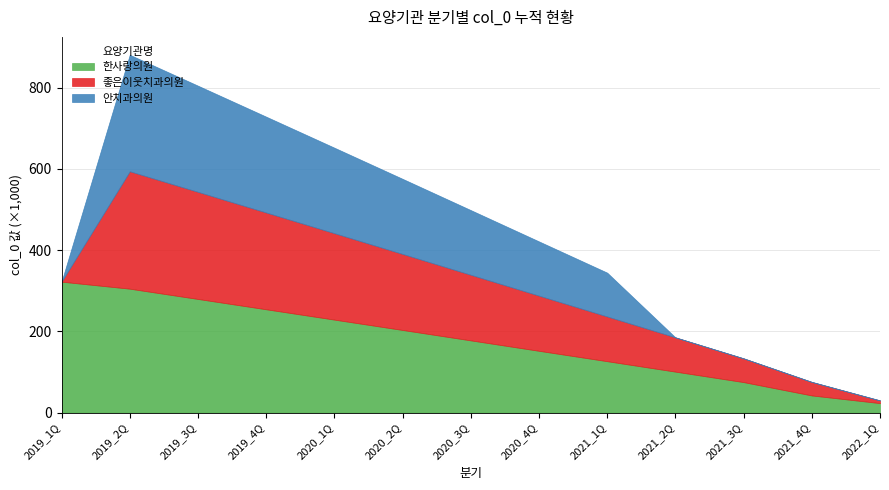

Reading right to left, list all the values displayed in this chart.

한사랑의원: 2022_1Q=23255	2021_4Q=42141	2021_3Q=74992	2021_2Q=100793	2021_1Q=126494	2020_4Q=152077	2020_3Q=177769	2020_2Q=203398	2020_1Q=228907	2019_4Q=254363	2019_3Q=279778	2019_2Q=305079	2019_1Q=322366
좋은이웃치과의원: 2022_1Q=6683	2021_4Q=33326	2021_3Q=58540	2021_2Q=84408	2021_1Q=110171	2020_4Q=135854	2020_3Q=161560	2020_2Q=187243	2020_1Q=212839	2019_4Q=238320	2019_3Q=263757	2019_2Q=289143	2019_1Q=0
안치과의원: 2022_1Q=0	2021_4Q=0	2021_3Q=0	2021_2Q=0	2021_1Q=107899	2020_4Q=133598	2020_3Q=159311	2020_2Q=185001	2020_1Q=210607	2019_4Q=236100	2019_3Q=261542	2019_2Q=286941	2019_1Q=0